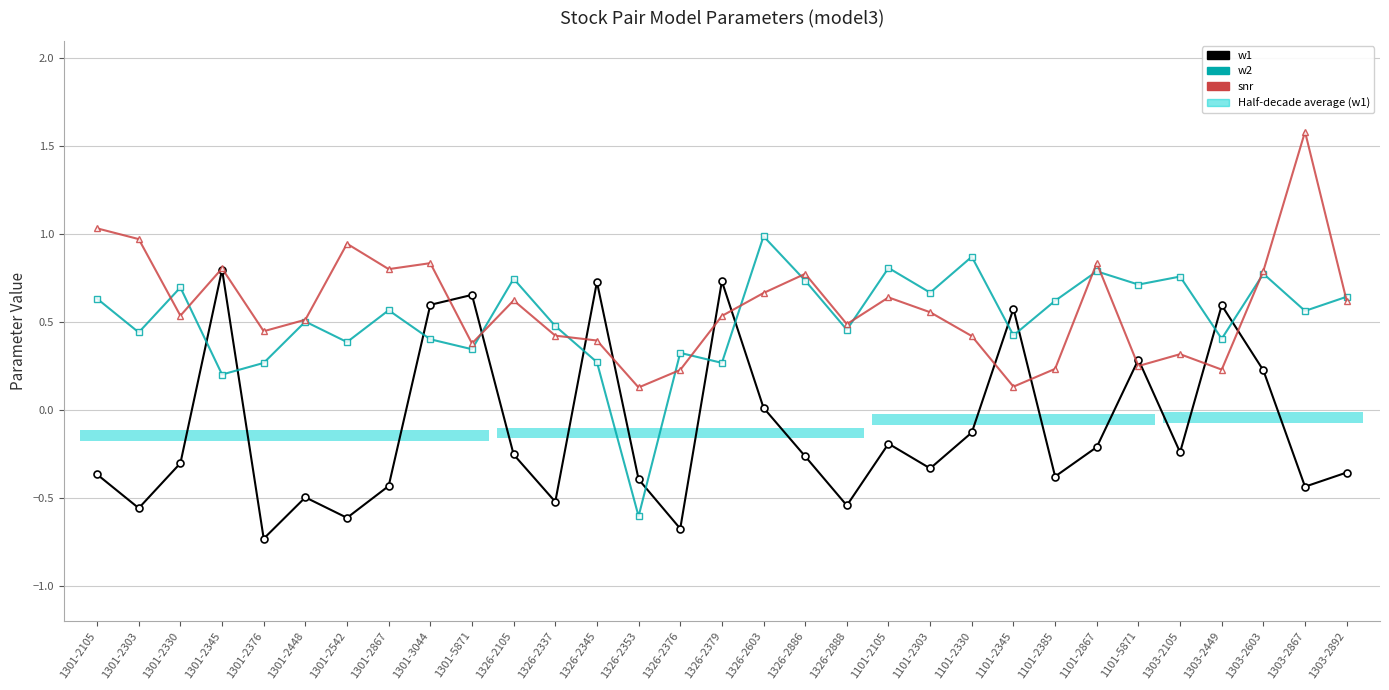

How many times do snr and w2 cross each other?

13